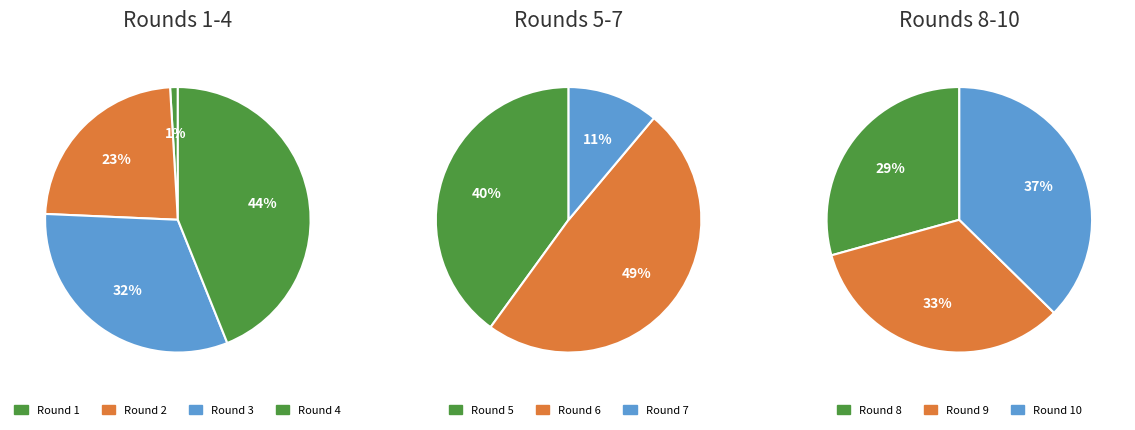

What percentage is NOT represented by 5?

100.0%